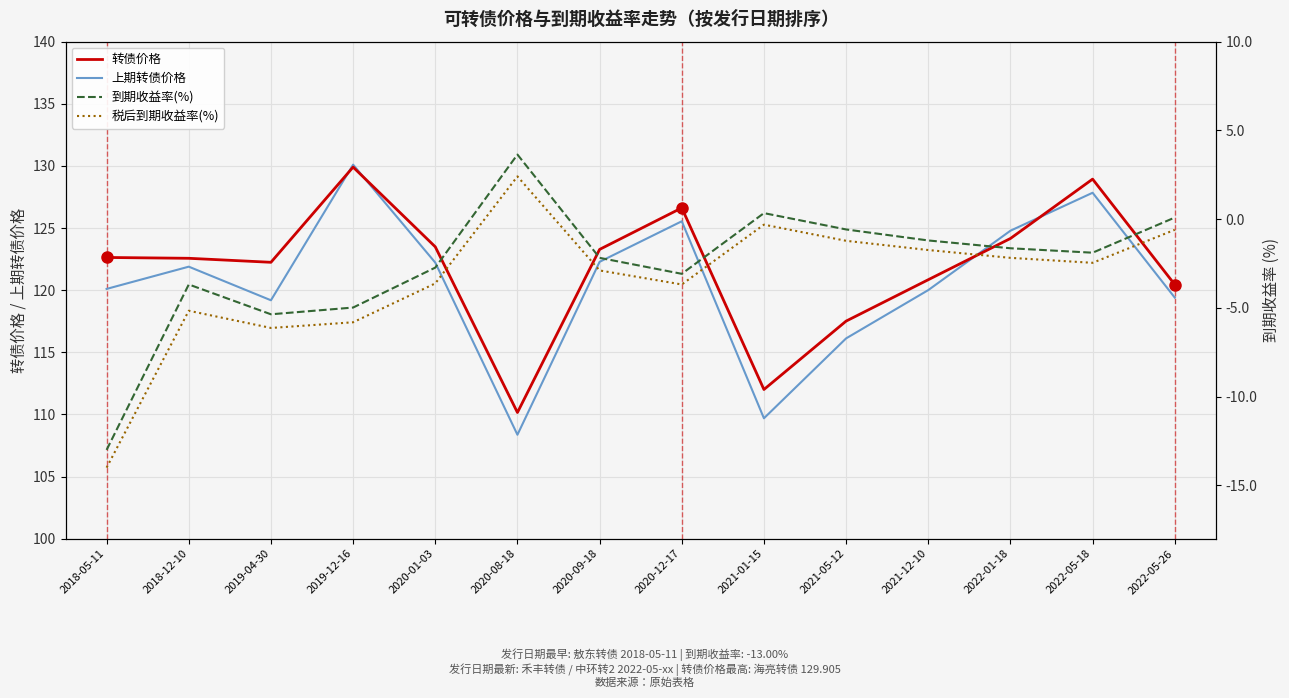

Count the number of categories in the chart.

14